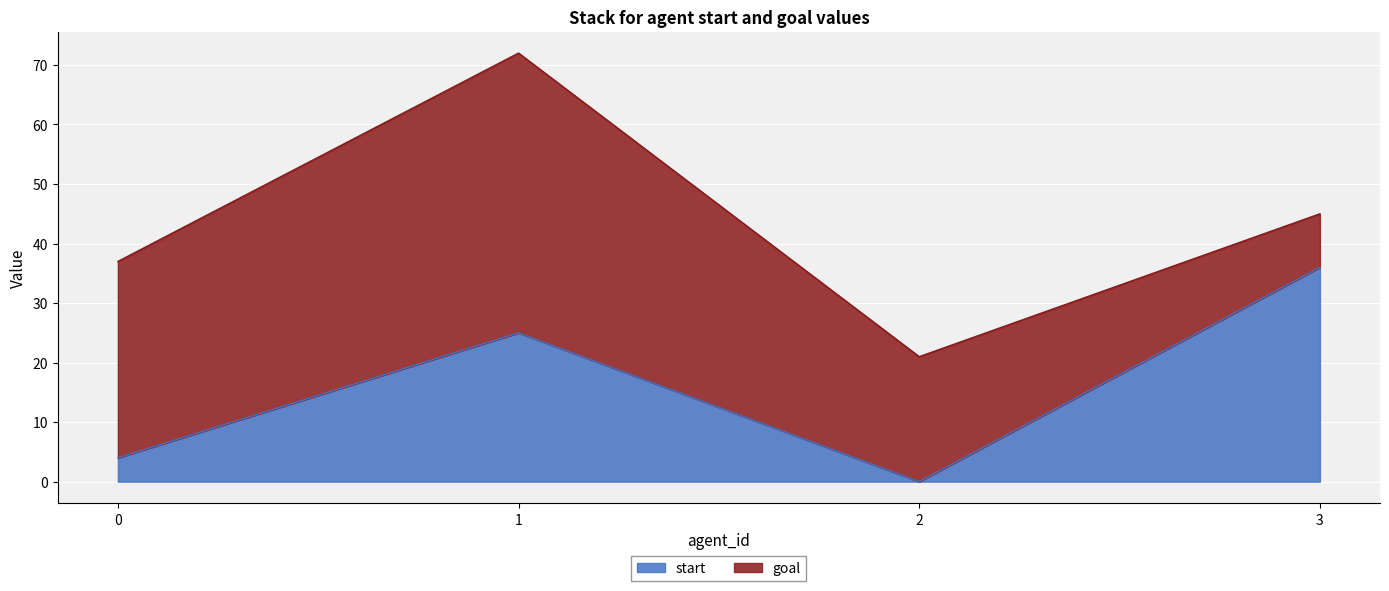

The value at 2 is -22. True or false?

False